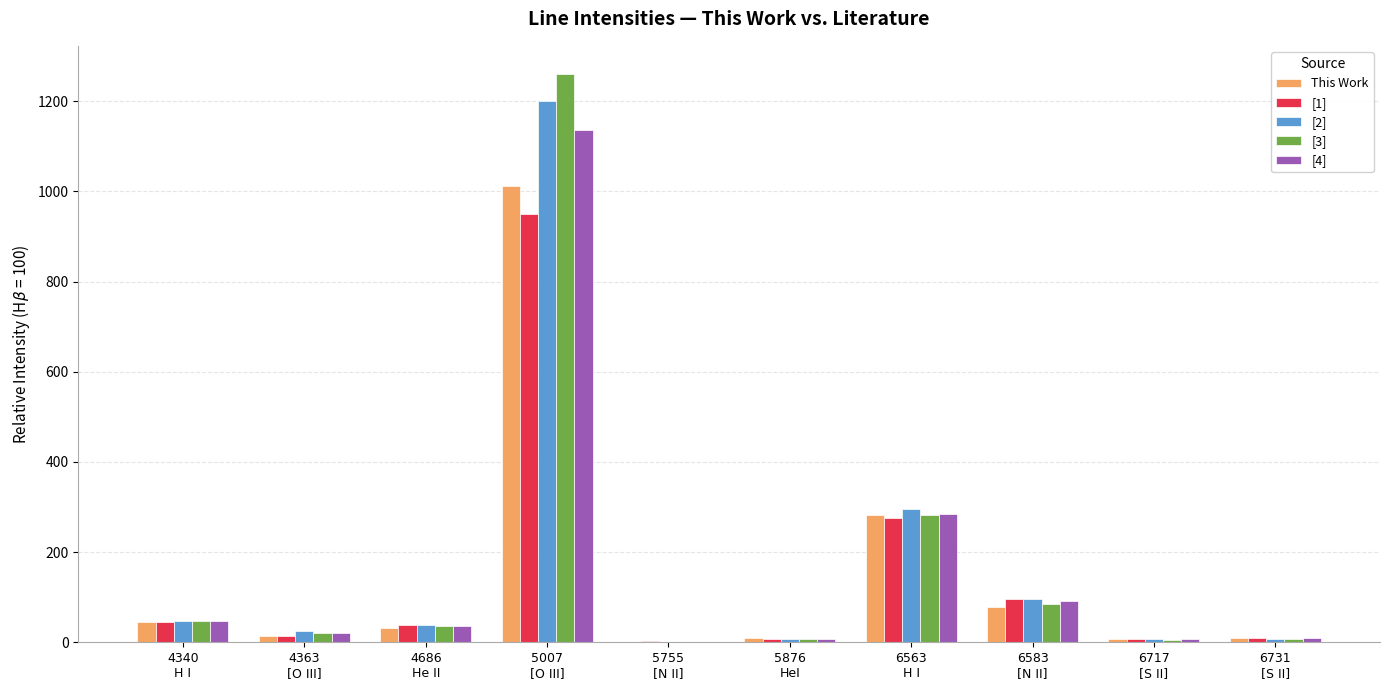

What is the maximum value for [1]?

950.0